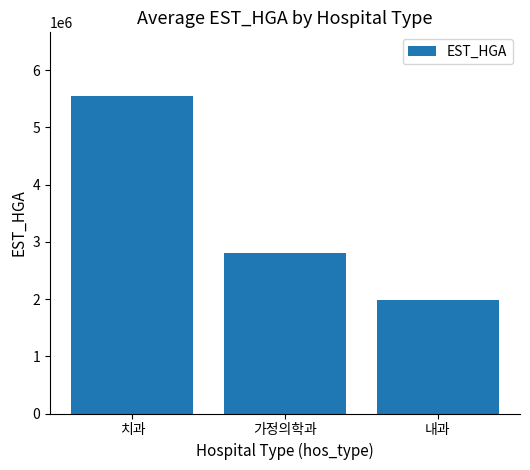

Where is the data nearest to the value 3771094?

가정의학과